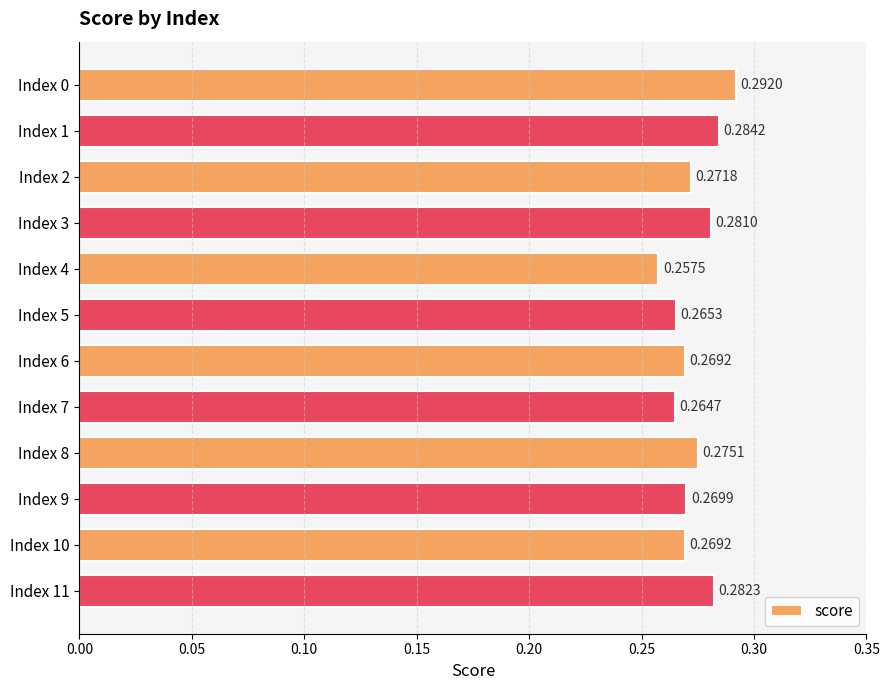

What is the sum of all values?

3.3